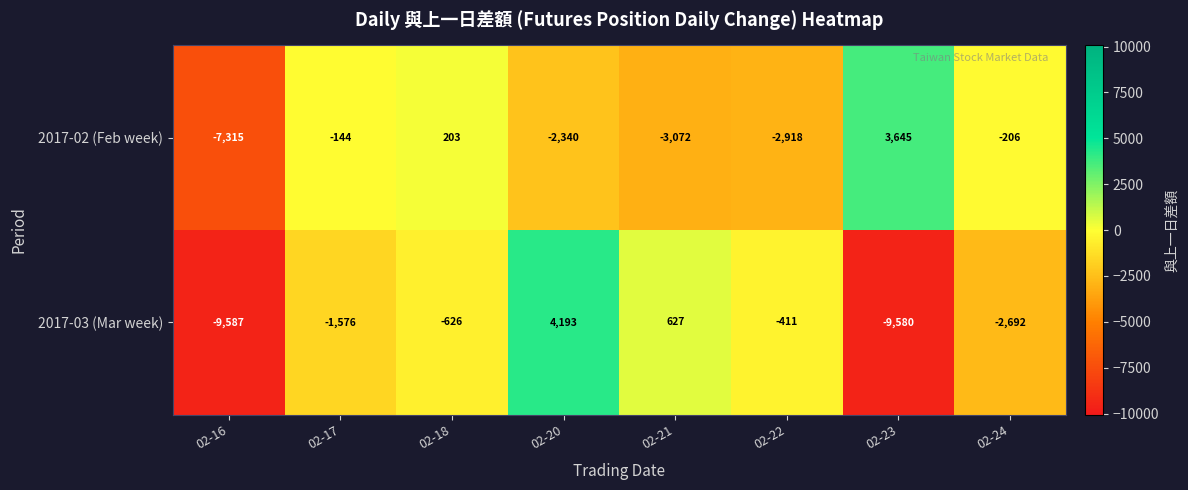

What is the total value across all series at 02-20?

1853